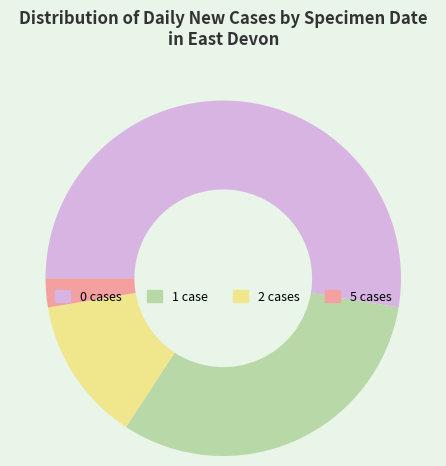

Does any single category account for the majority?

Yes